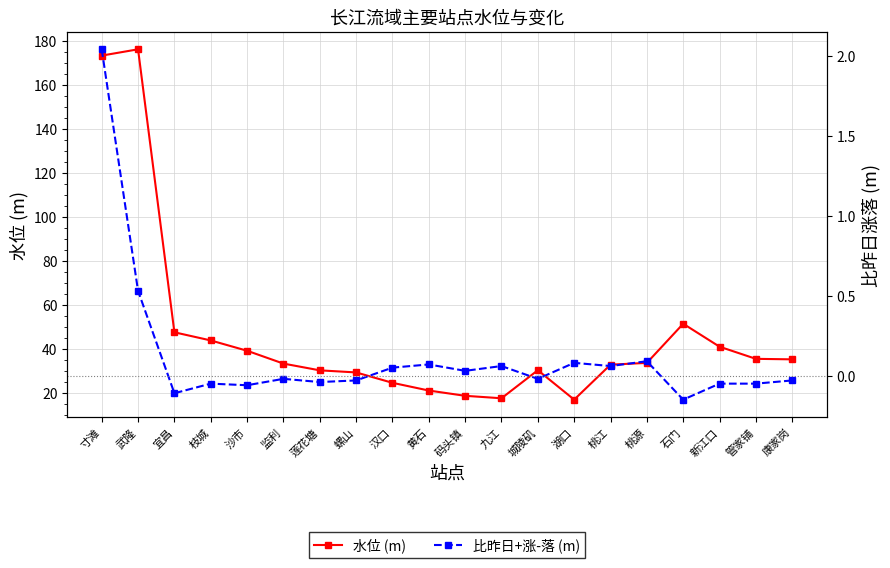

What is the minimum value for 水位 (m)?

17.0